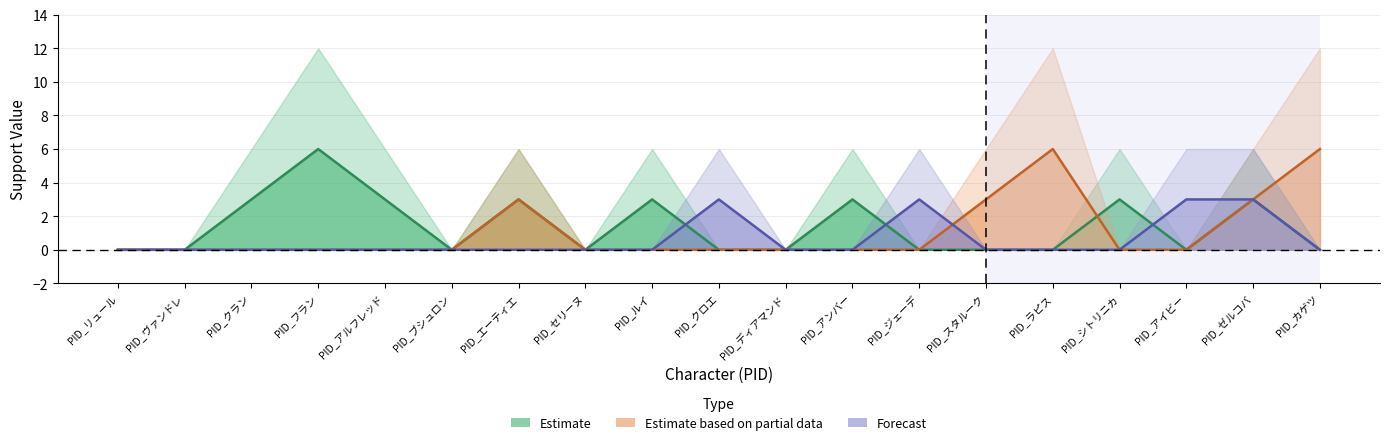

What is the label of the 8th point from the left?

PID_セリーヌ